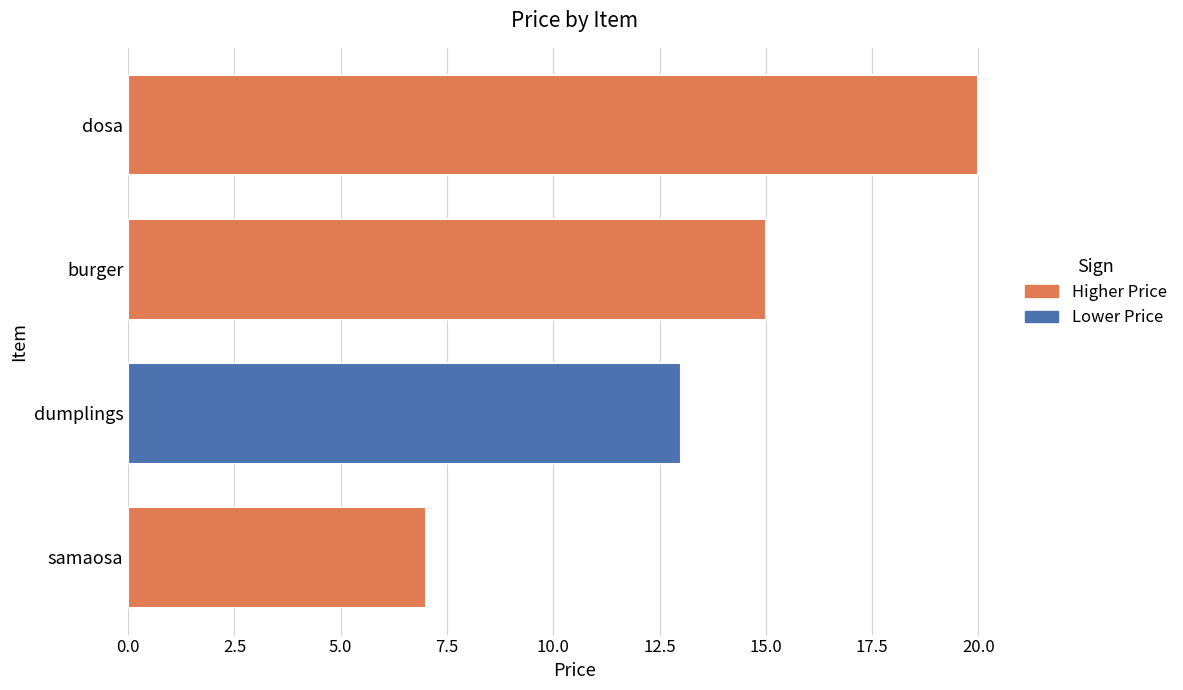

The value at dosa is 5. True or false?

False